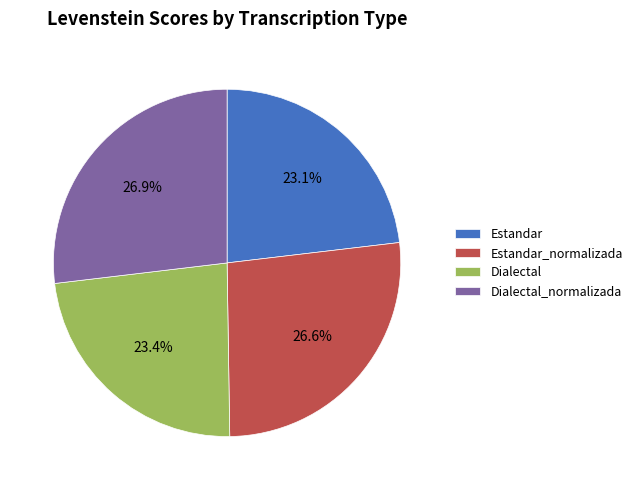

Approximately how many times larger is the value at Estandar compared to Dialectal_normalizada?

0.9